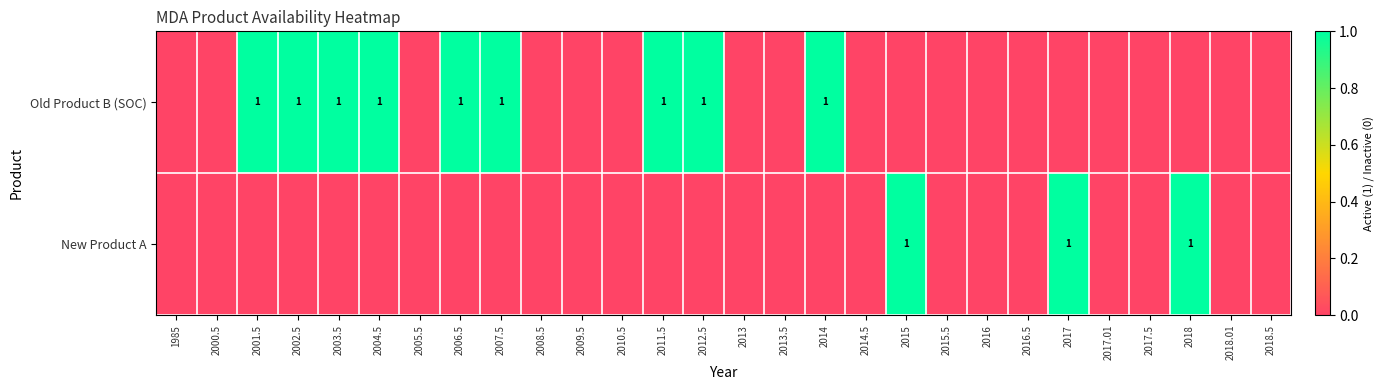

The value of Old Product B (SOC) at 2003.5 is 1. True or false?

True